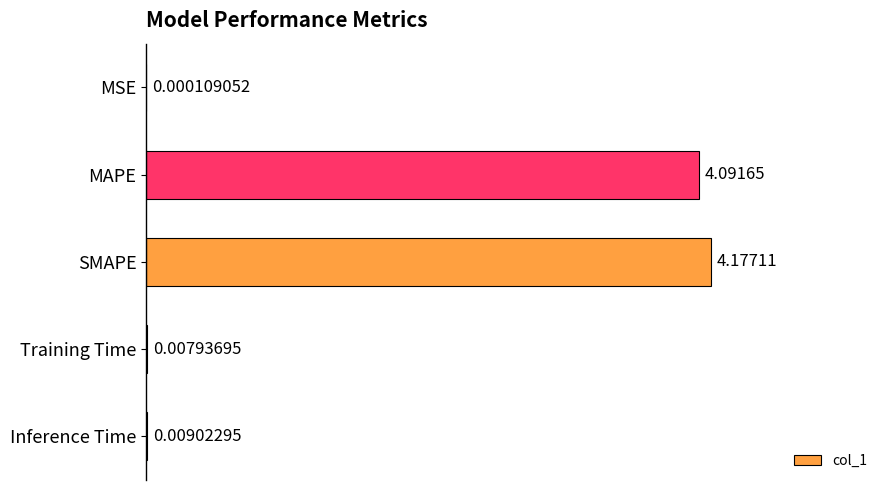

What is the sum of all values?

8.3